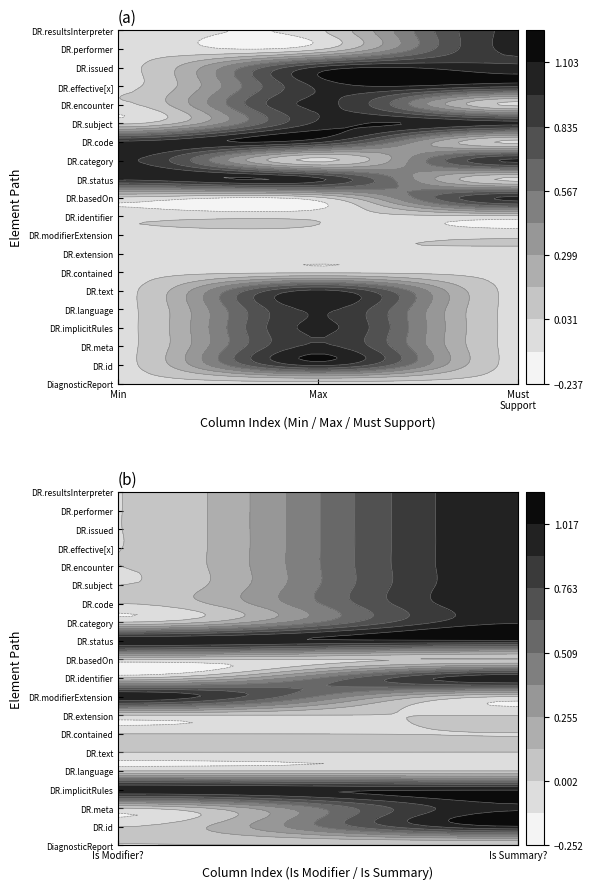

Reading right to left, transcribe all the data shown in this chart.

DiagnosticReport: 0	0	0	0	0
DiagnosticReport.id: 1	0	0	1	0
DiagnosticReport.meta: 1	0	0	1	0
DiagnosticReport.implicitRules: 1	1	0	1	0
DiagnosticReport.language: 0	0	0	1	0
DiagnosticReport.text: 0	0	0	1	0
DiagnosticReport.contained: 0	0	0	0	0
DiagnosticReport.extension: 0	0	0	0	0
DiagnosticReport.modifierExtension: 0	1	0	0	0
DiagnosticReport.identifier: 1	0	0	0	0
DiagnosticReport.basedOn: 0	0	1	0	0
DiagnosticReport.status: 1	1	0	1	1
DiagnosticReport.category: 1	0	1	0	1
DiagnosticReport.code: 1	0	0	1	1
DiagnosticReport.subject: 1	0	1	1	0
DiagnosticReport.encounter: 1	0	0	1	0
DiagnosticReport.effective[x]: 1	0	1	1	0
DiagnosticReport.issued: 1	0	1	1	0
DiagnosticReport.performer: 1	0	1	0	0
DiagnosticReport.resultsInterpreter: 1	0	1	0	0